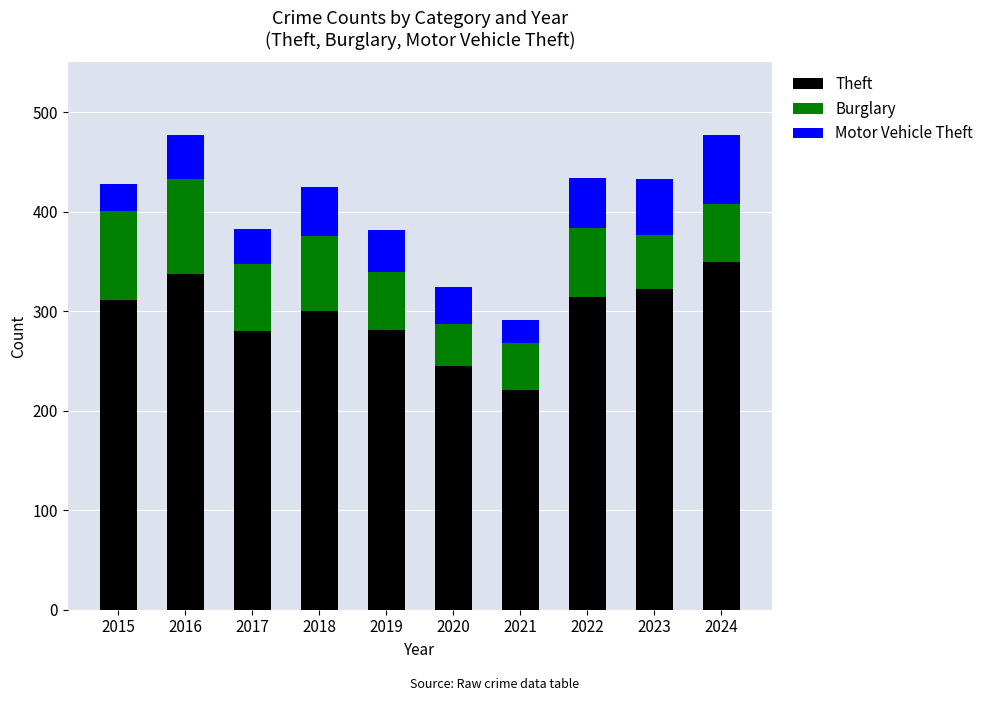

What is the difference between the Theft values at 2024 and 2015?

38